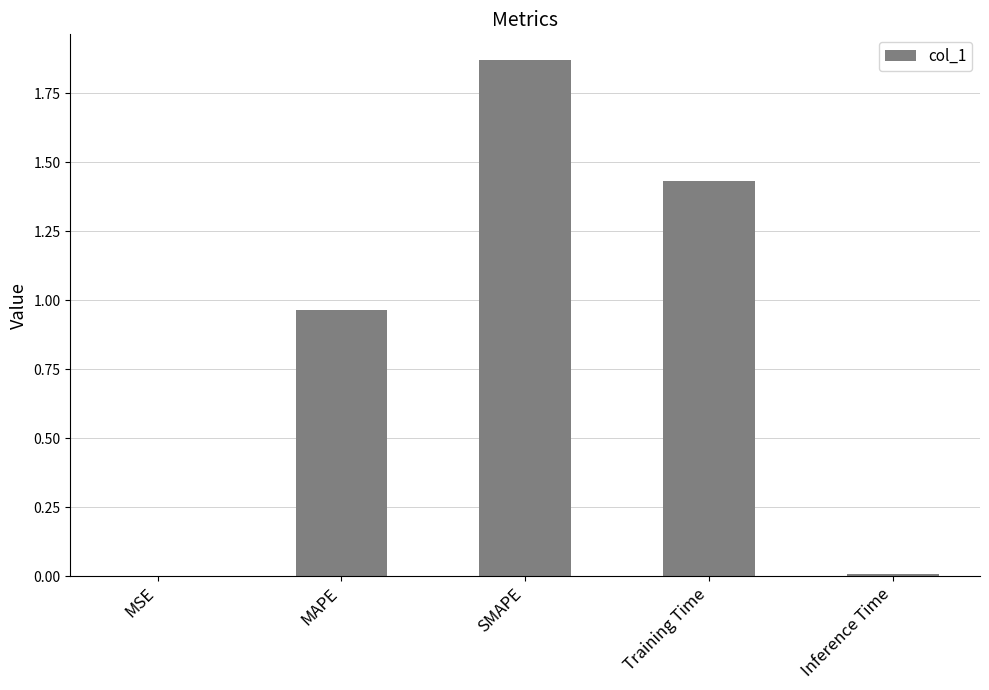

What is the average value?

0.9